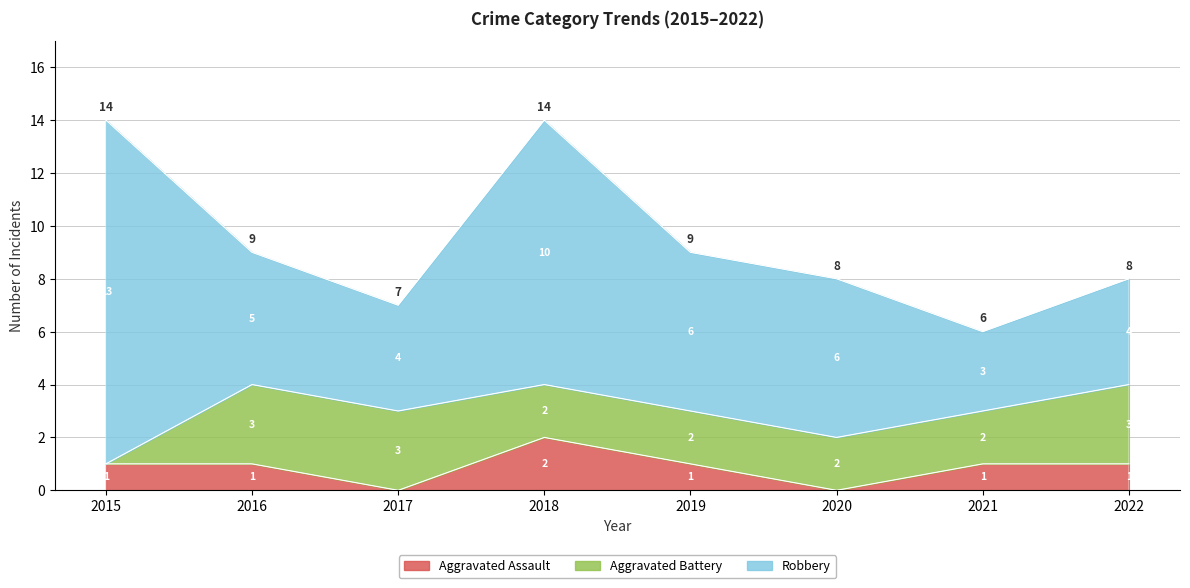

What is the average value of the Robbery series?

6